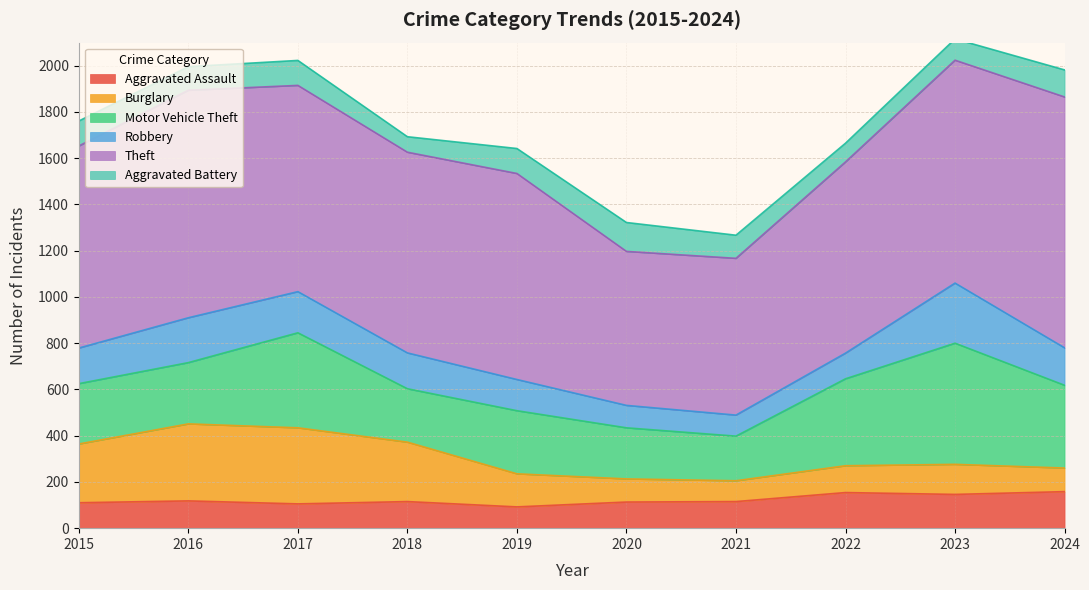

At how many categories does at least one series exceed 115?

10